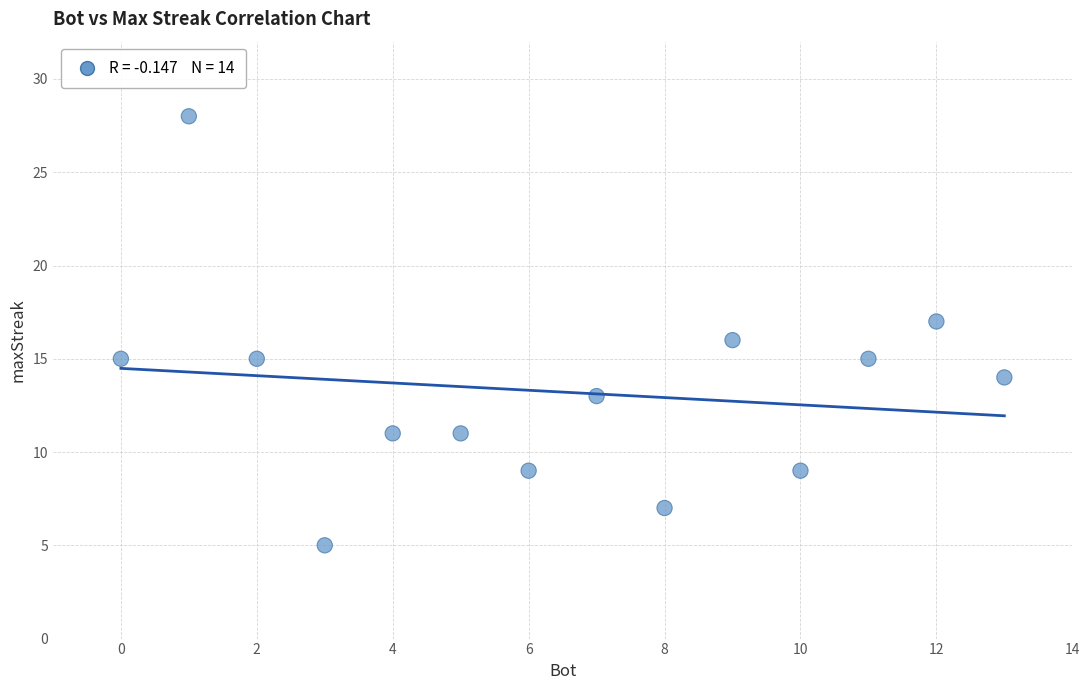

What is the range of X values (max minus min)?

13